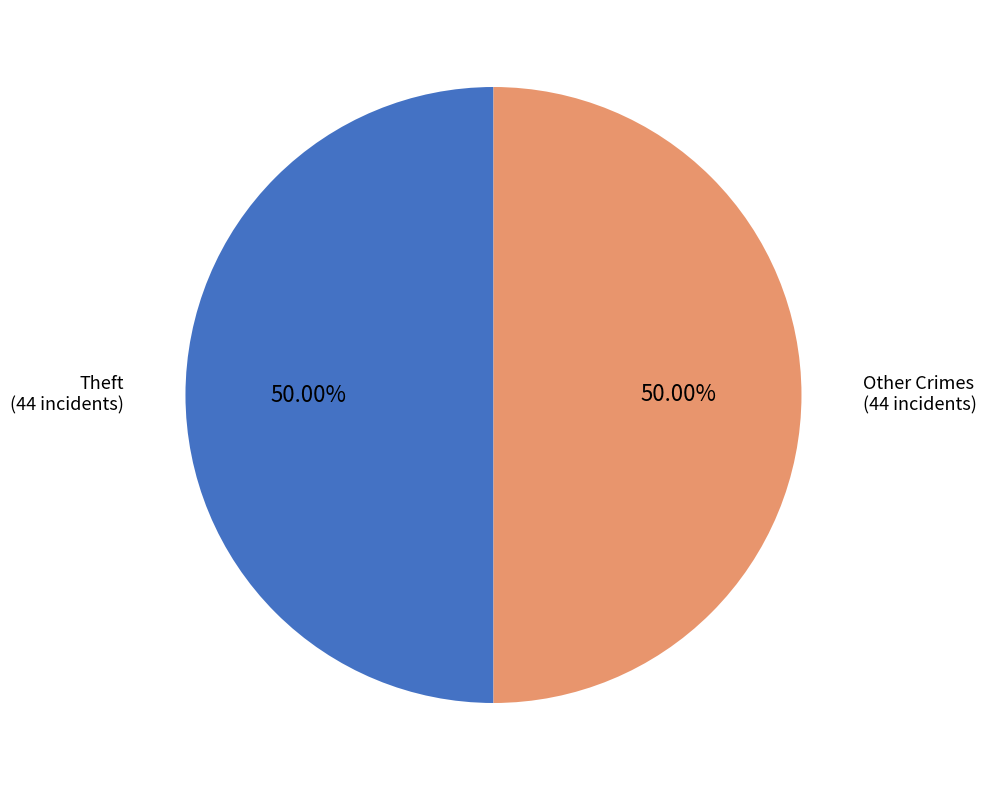

What is the ratio of the value at Other Crimes to the value at Theft?

1.0